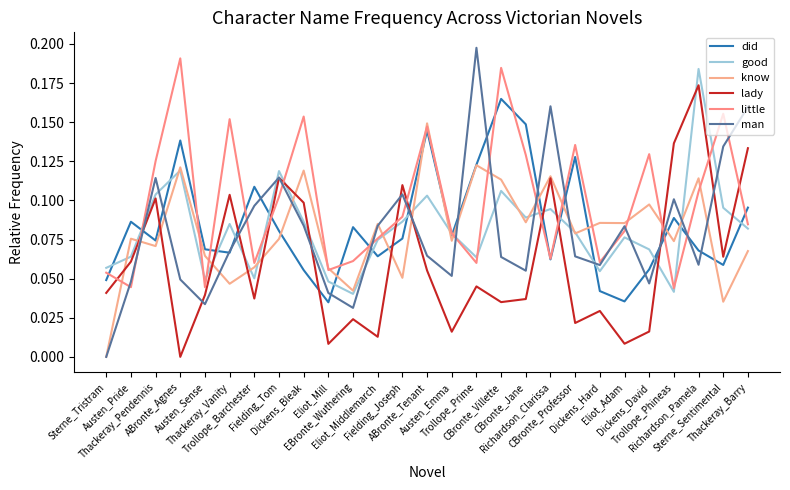

How many lines are shown in the chart?

6